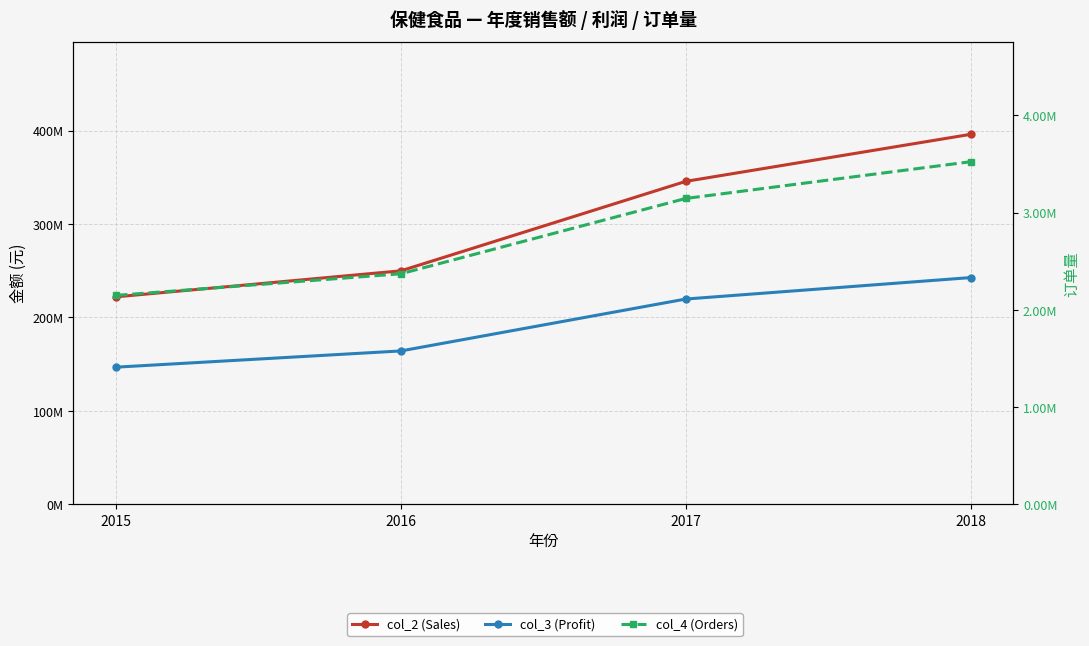

At how many categories does at least one series exceed 148932101?

4